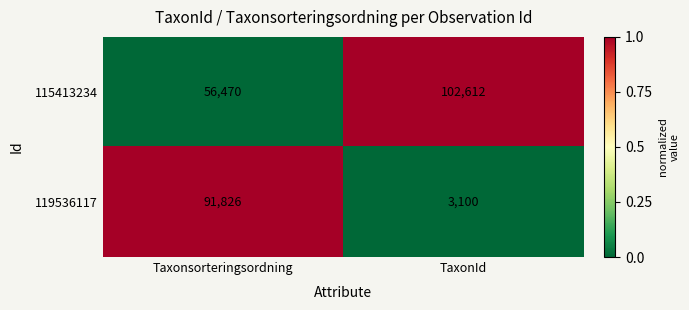

How many categories are shown in the chart?

2